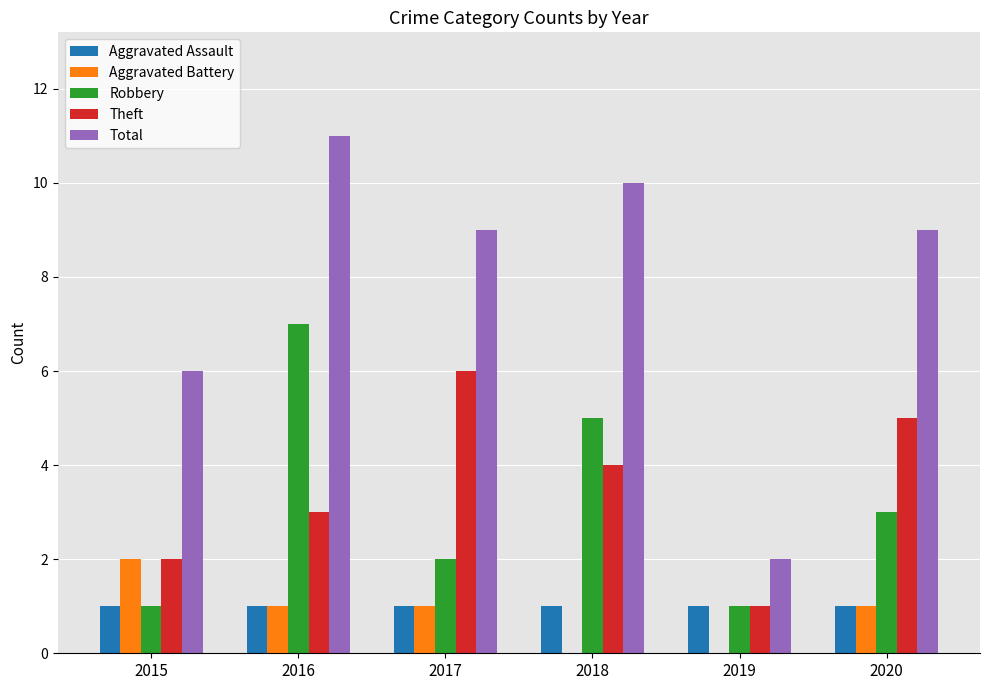

Reading left to right, extract all data points from this chart.

Aggravated Assault: 2015=1	2016=1	2017=1	2018=1	2019=1	2020=1
Aggravated Battery: 2015=2	2016=1	2017=1	2018=0	2019=0	2020=1
Robbery: 2015=1	2016=7	2017=2	2018=5	2019=1	2020=3
Theft: 2015=2	2016=3	2017=6	2018=4	2019=1	2020=5
Total: 2015=6	2016=11	2017=9	2018=10	2019=2	2020=9